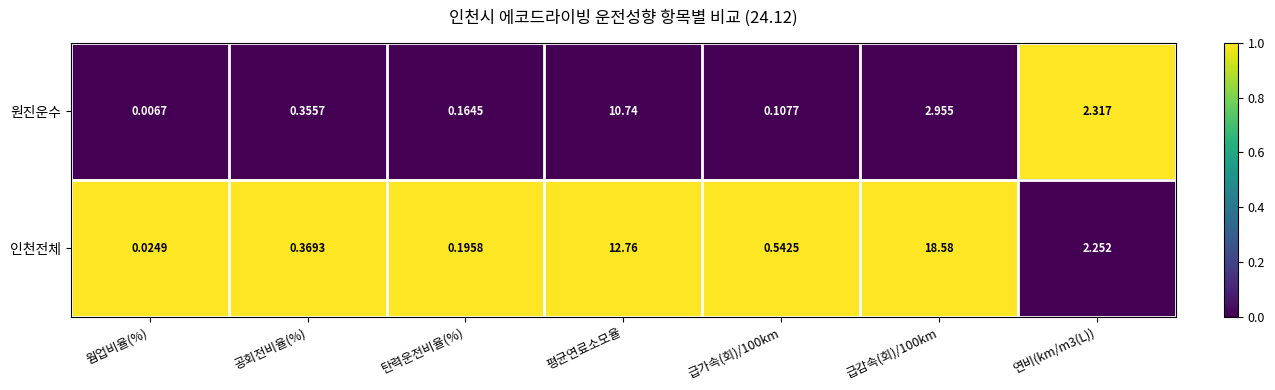

At how many categories does at least one series exceed 0?

7